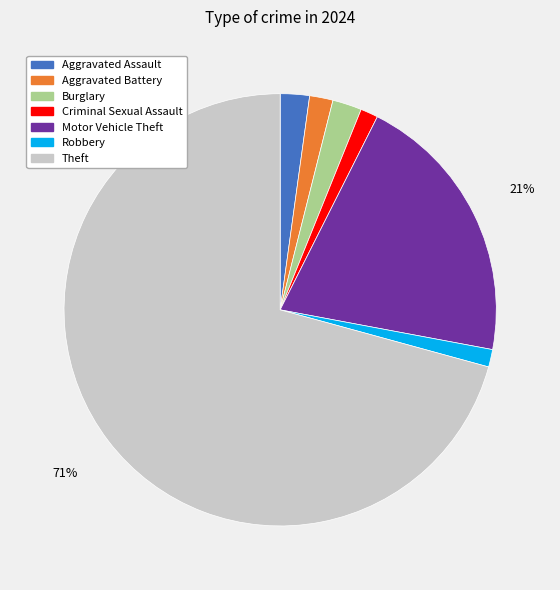

To the nearest percent, what is the combined percentage of Motor Vehicle Theft and Aggravated Assault?

23%